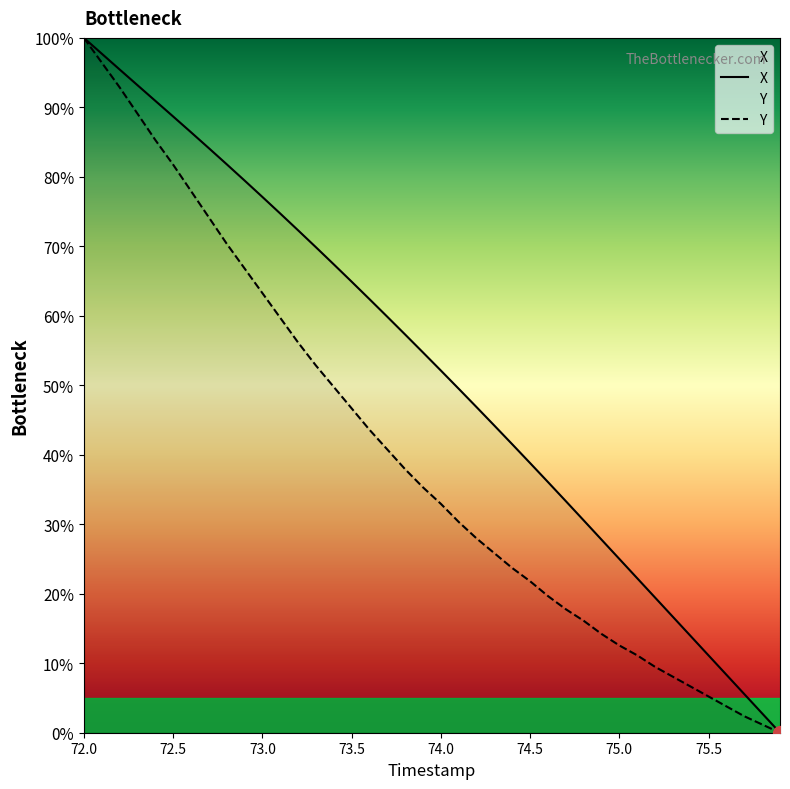

At which category is the sum across all series the highest?

72.0